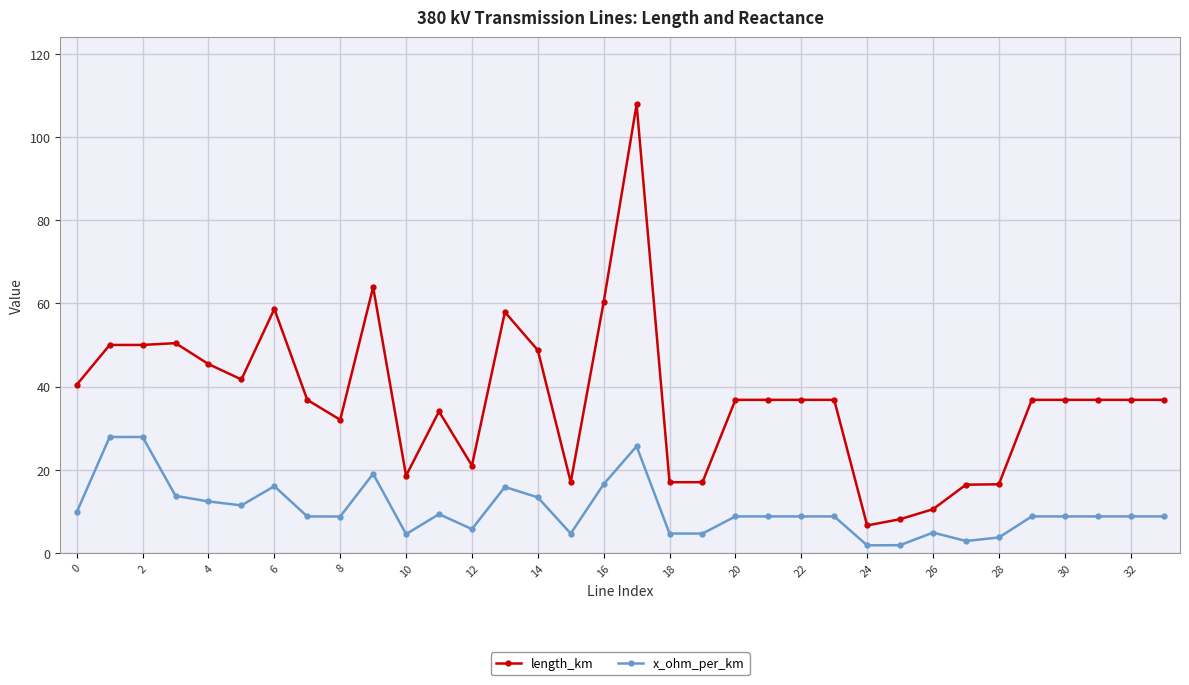

What is the minimum value shown in the chart?

1.8